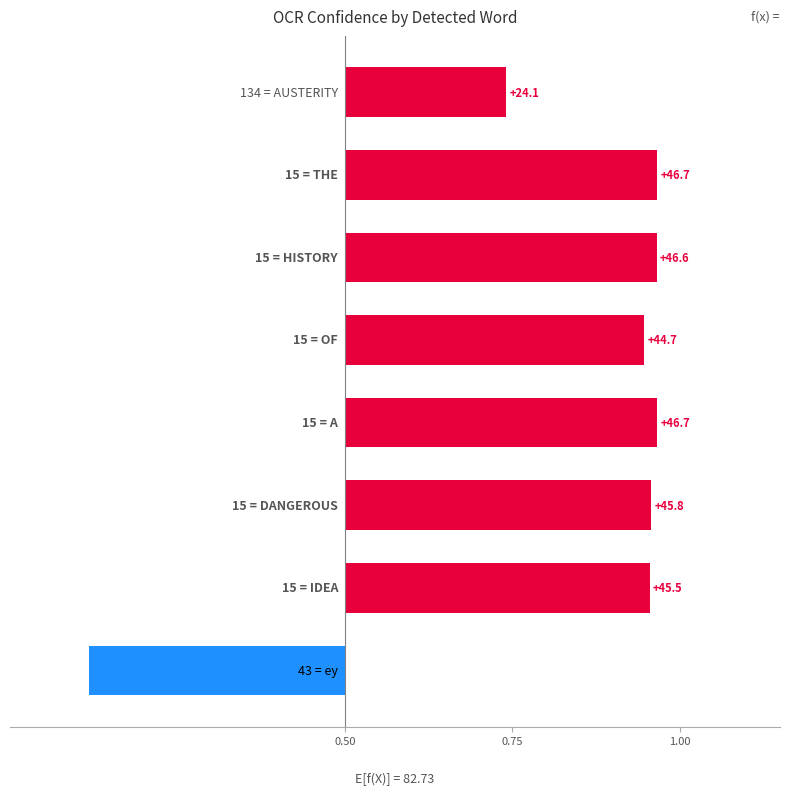

Approximately how many times larger is the value at 5 compared to 0.50?

1.9